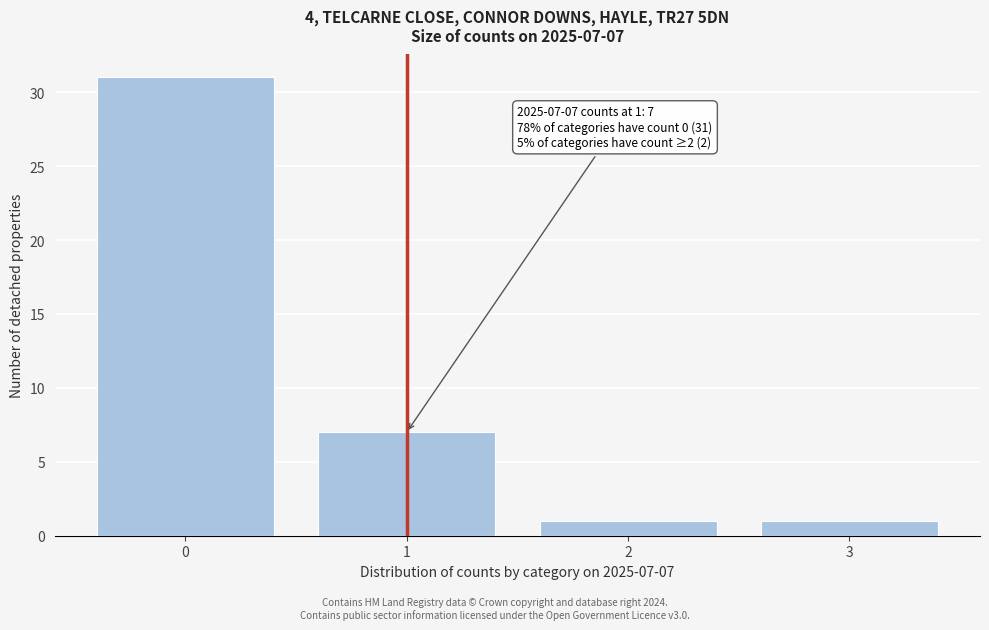

Which range on the x-axis has the tallest bar?

-0.5 to 0.5